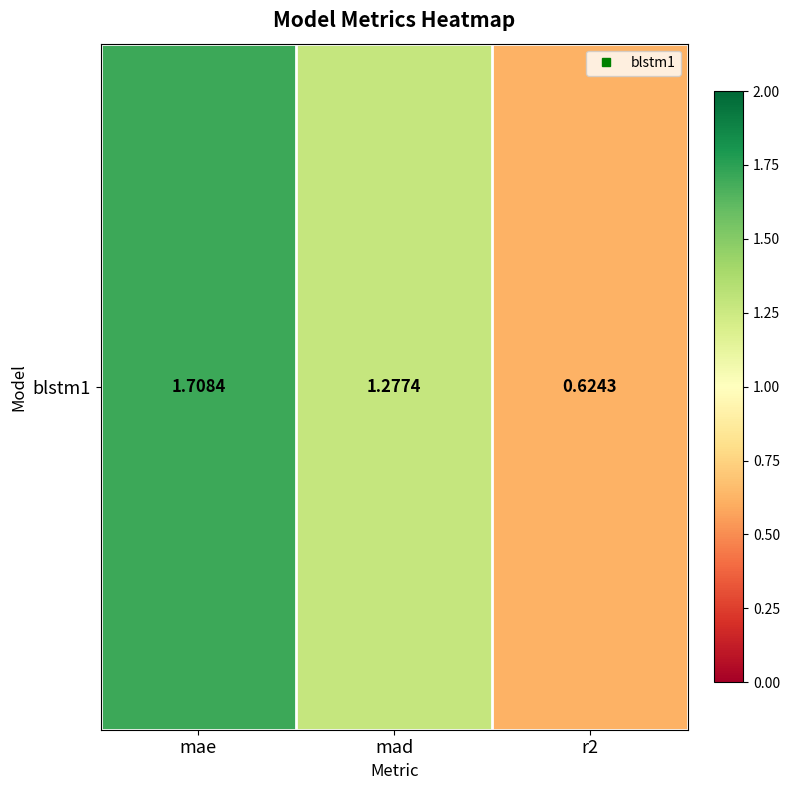

Reading left to right, list all the values displayed in this chart.

1.7	1.3	0.6